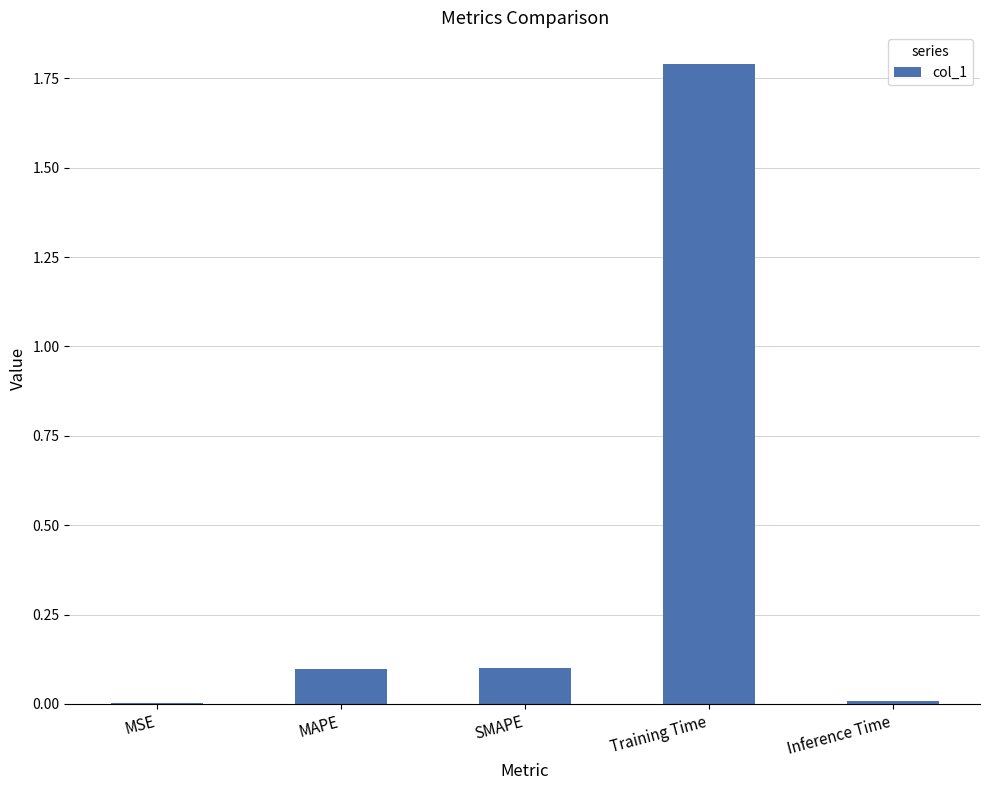

What is the difference between the values at Inference Time and SMAPE?

0.1